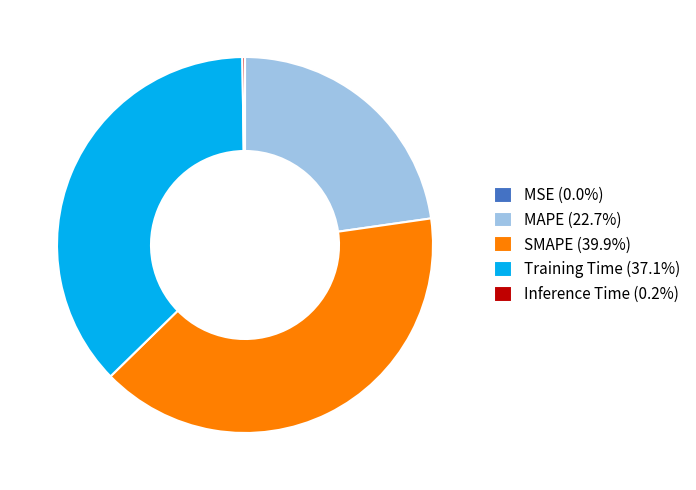

Does SMAPE (39.9%) represent more than half of the total?

No